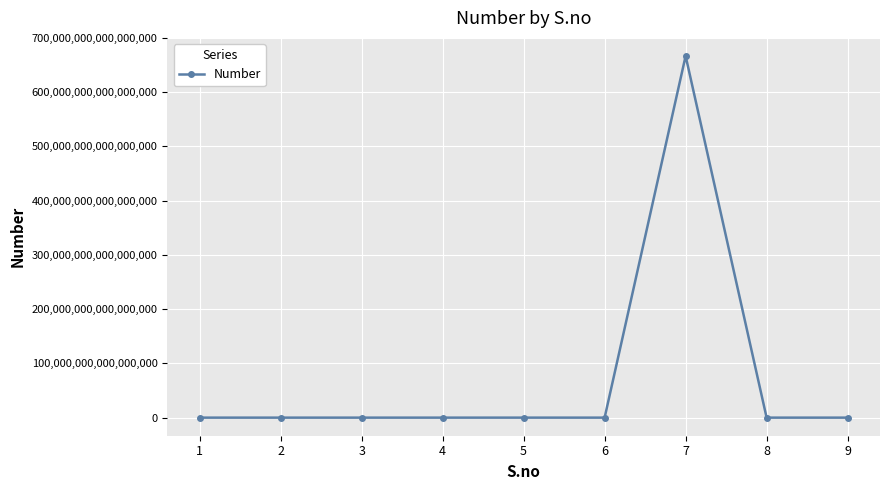

True or false: there are more than 0 points higher than both neighbors.

True